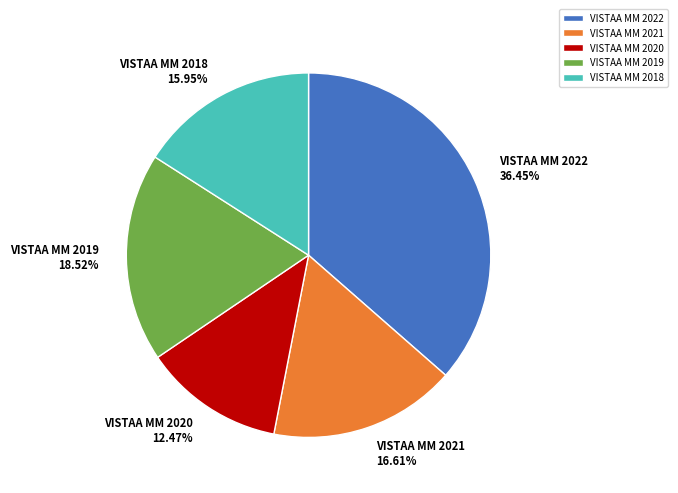

Combined, what portion of the pie is VISTAA MM 2018 and VISTAA MM 2020?

28.4%